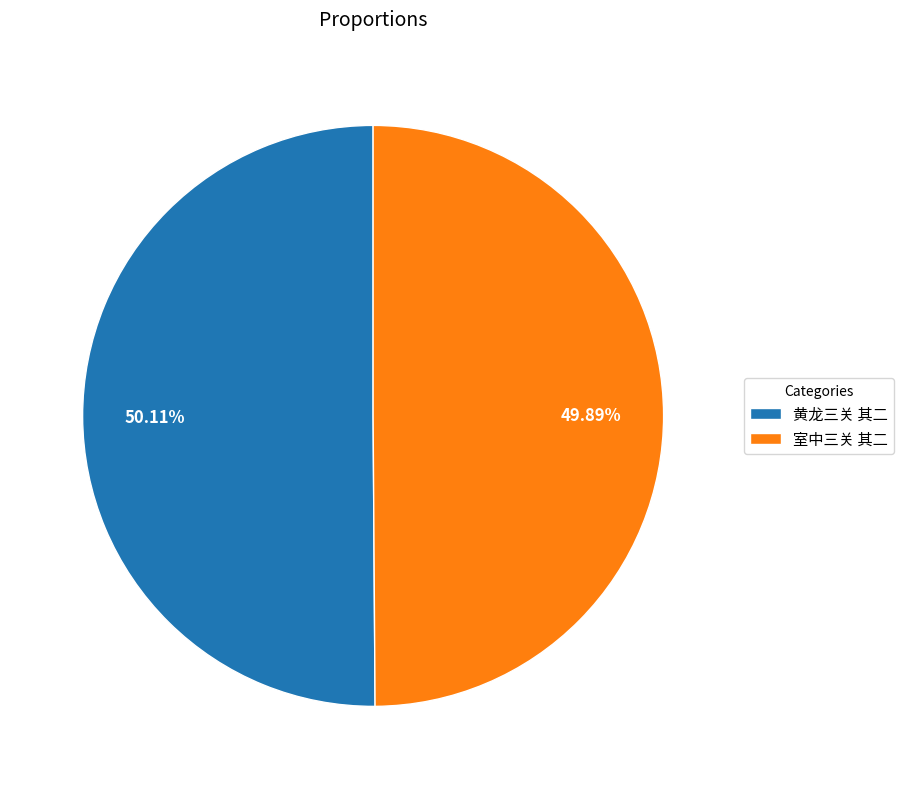

What is the ratio of the value at 黄龙三关 其二 to the value at 室中三关 其二?

1.0